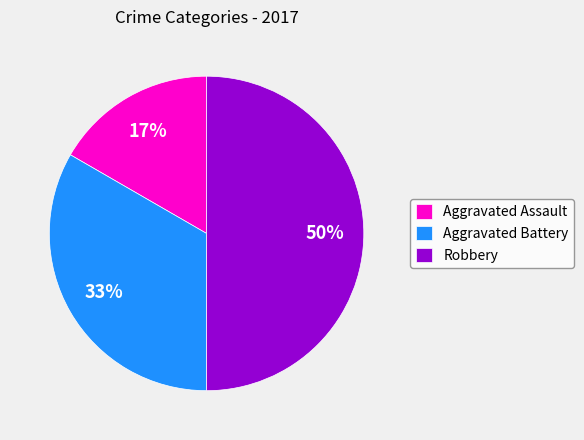

Does Aggravated Battery account for over 50% of the chart?

No